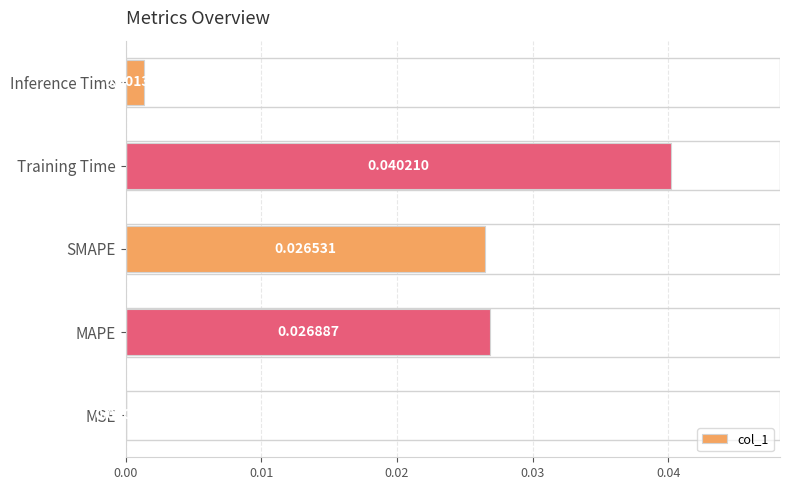

At which label is the value closest to 0?

MSE